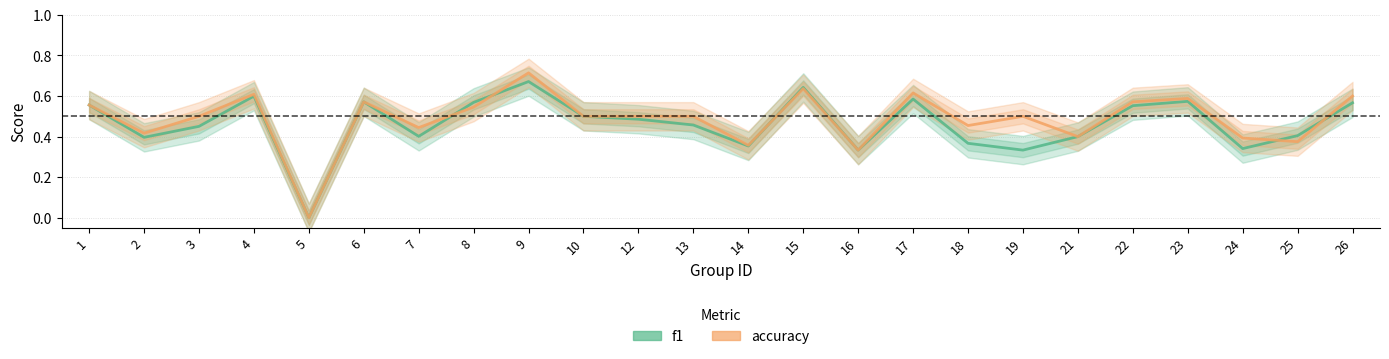

List the labels in order of f1 value, smallest first.

5, 16, 19, 24, 14, 18, 2, 21, 7, 25, 3, 13, 12, 10, 22, 1, 26, 8, 6, 23, 17, 4, 15, 9